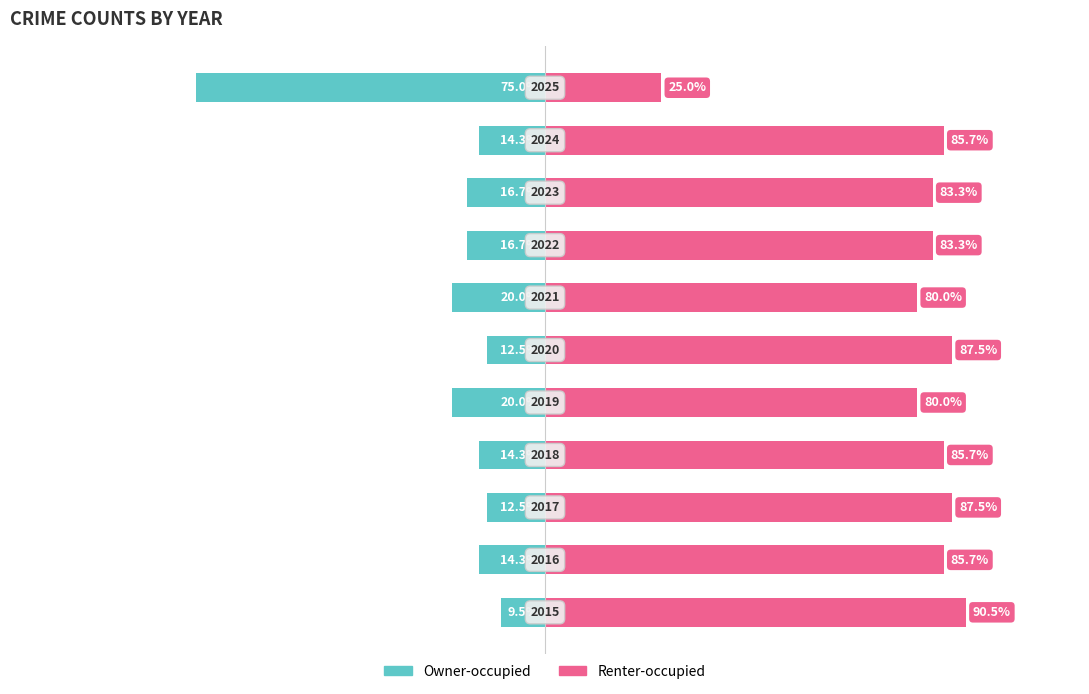

Rank the categories by Renter-occupied value from lowest to highest.

10, 4, 6, 7, 8, 1, 3, 9, 2, 5, 0